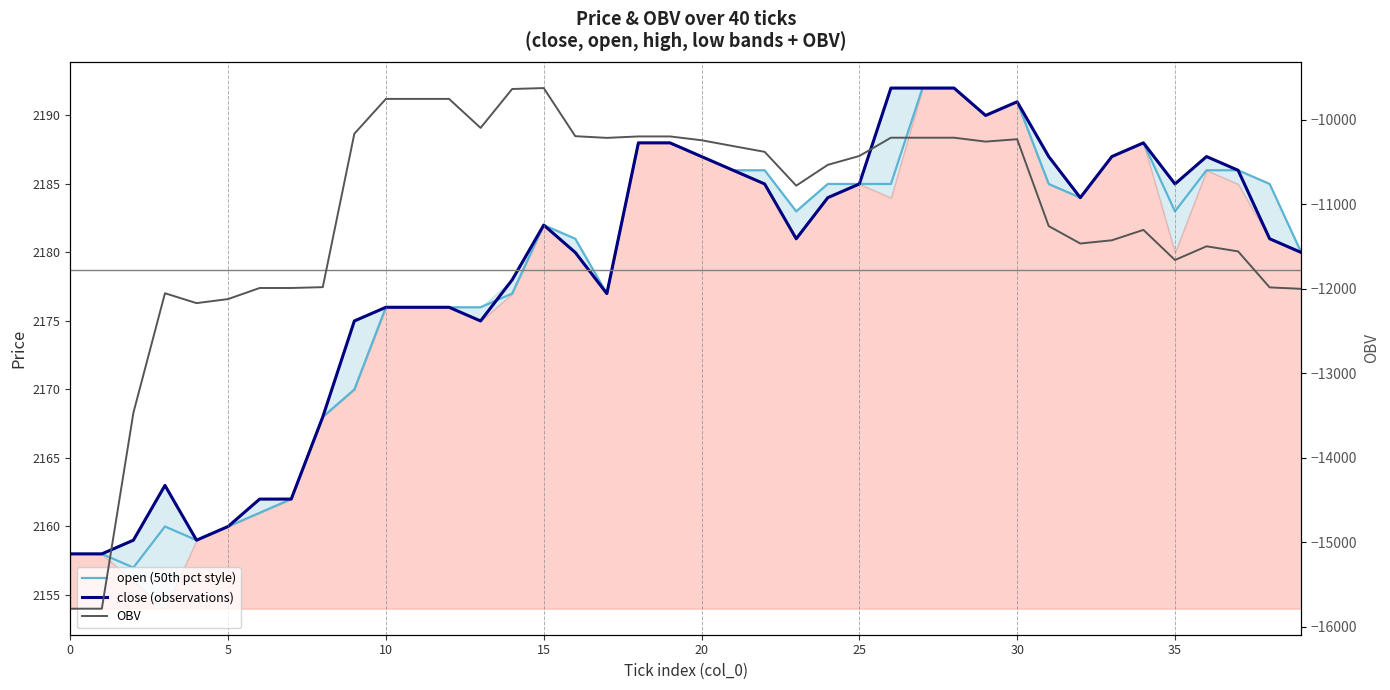

The close (observations) series shows 855 at 30. True or false?

False